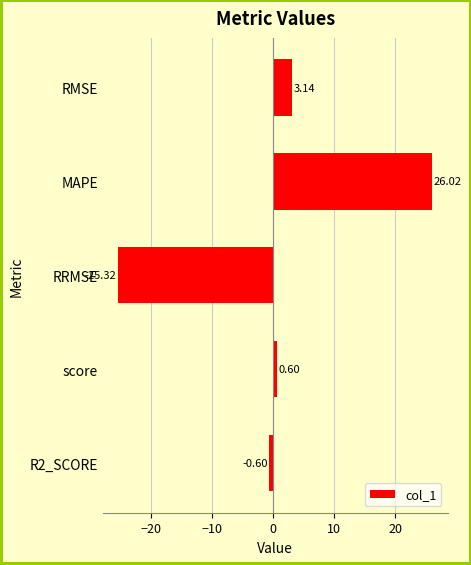

List the labels in order of value, largest first.

MAPE, RMSE, score, R2_SCORE, RRMSE